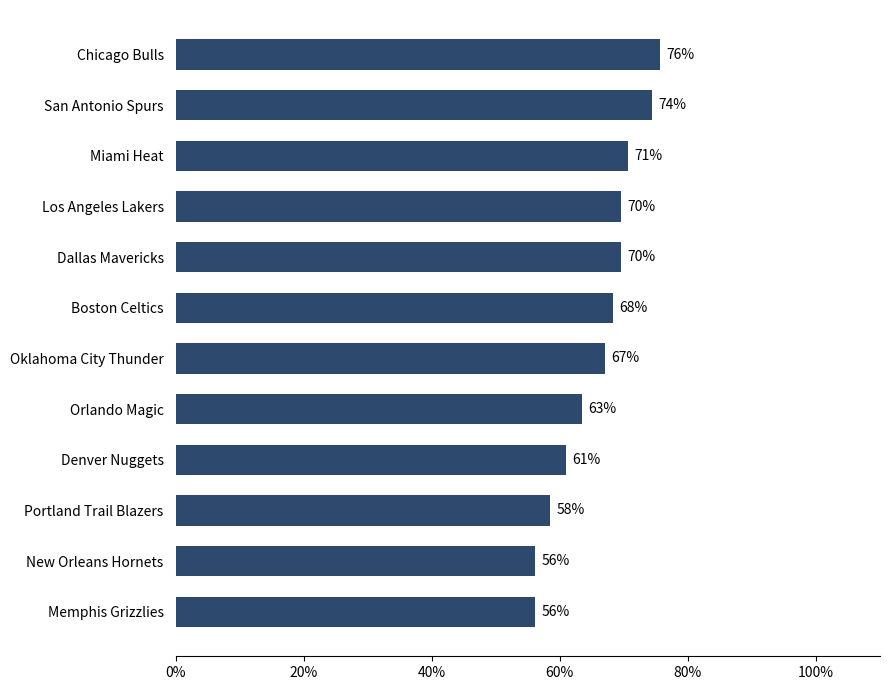

The chart shows a value of 61.0 at Denver Nuggets. True or false?

True